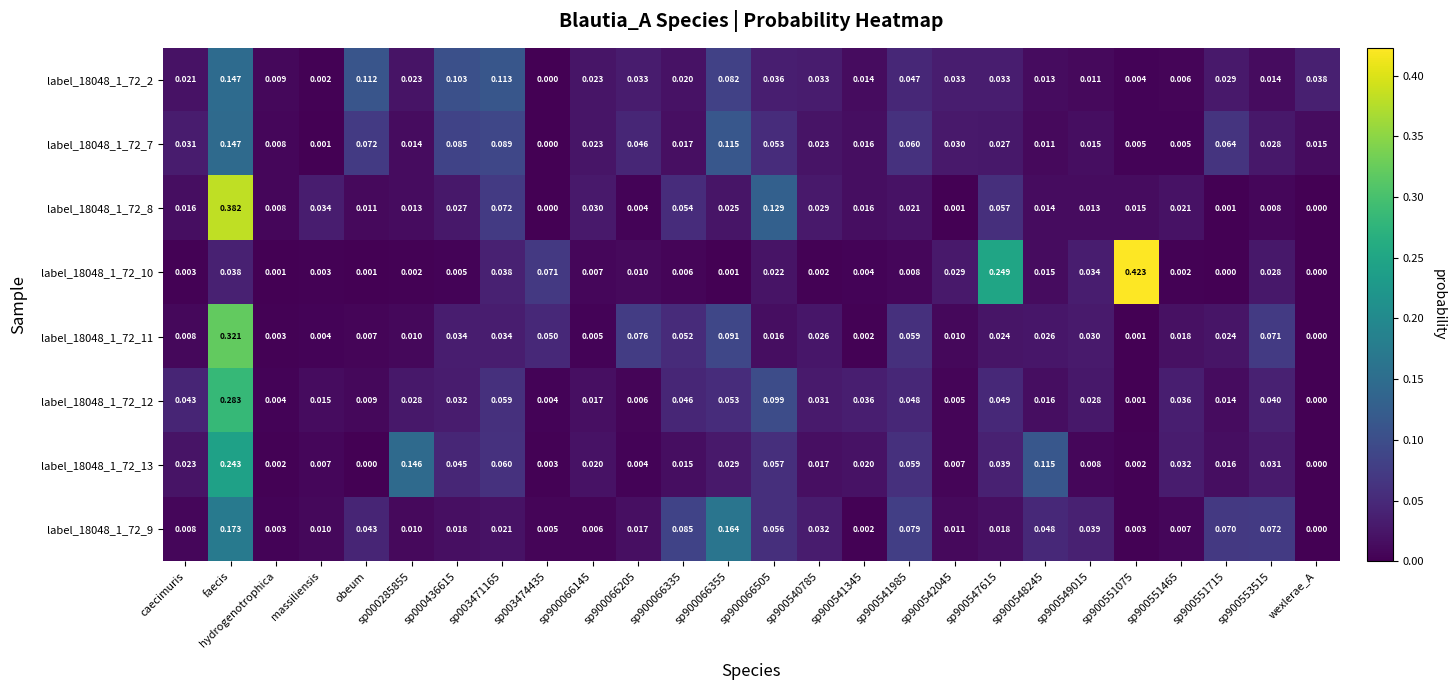

Which series has the widest spread of values?

label_18048_1_72_10